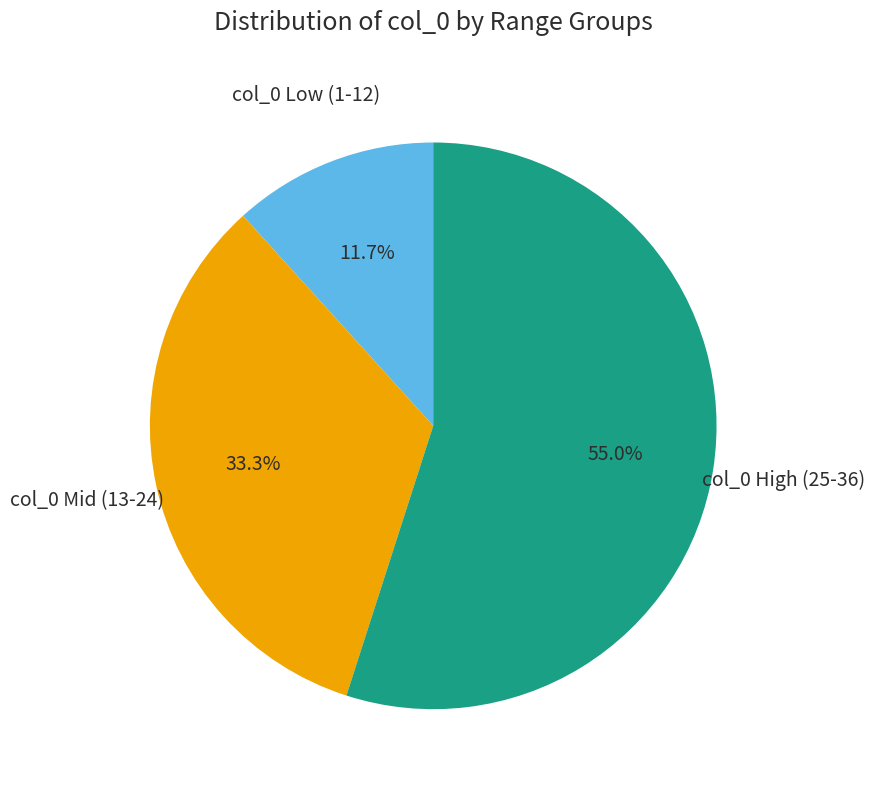

Is there a majority slice in this chart?

Yes